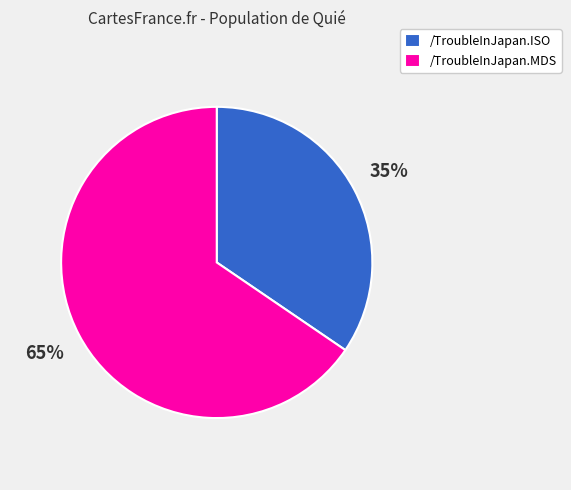

Which category accounts for the majority?

/TroubleInJapan.MDS